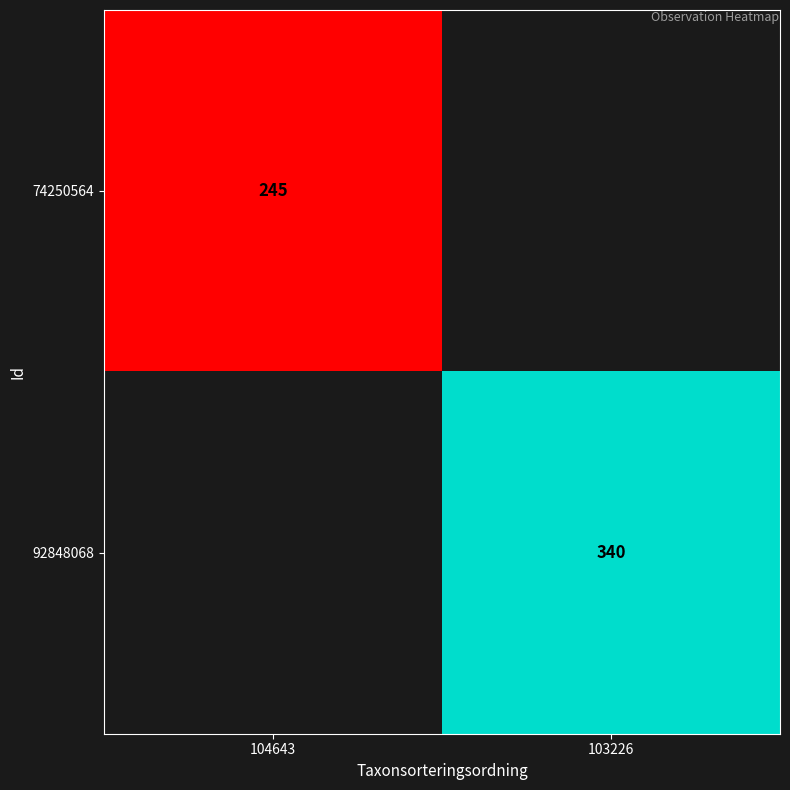

Is it true that 74250564 equals 245 at 104643?

True